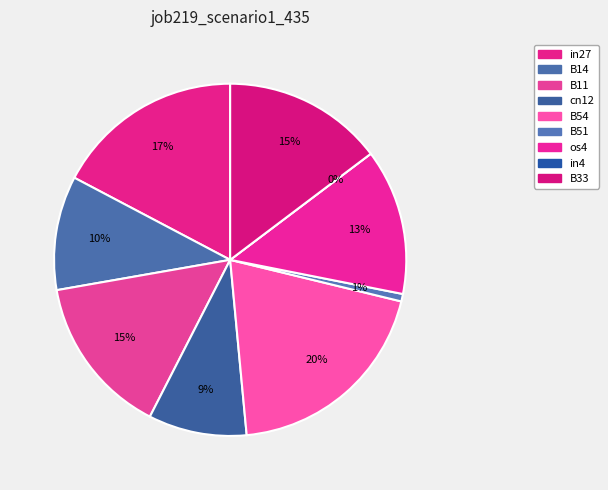

Combined, what portion of the pie is os4 and B11?

28.1%